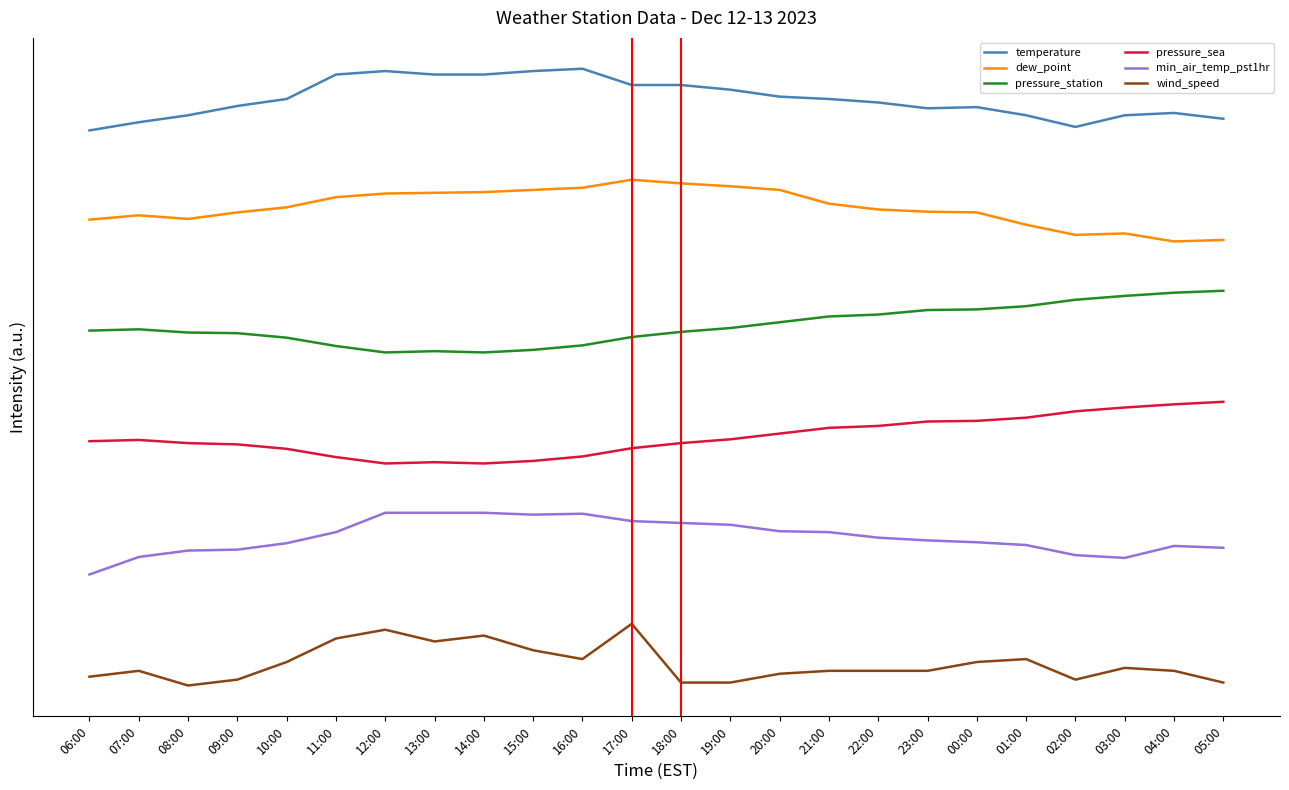

Does the chart have visible grid lines?

No